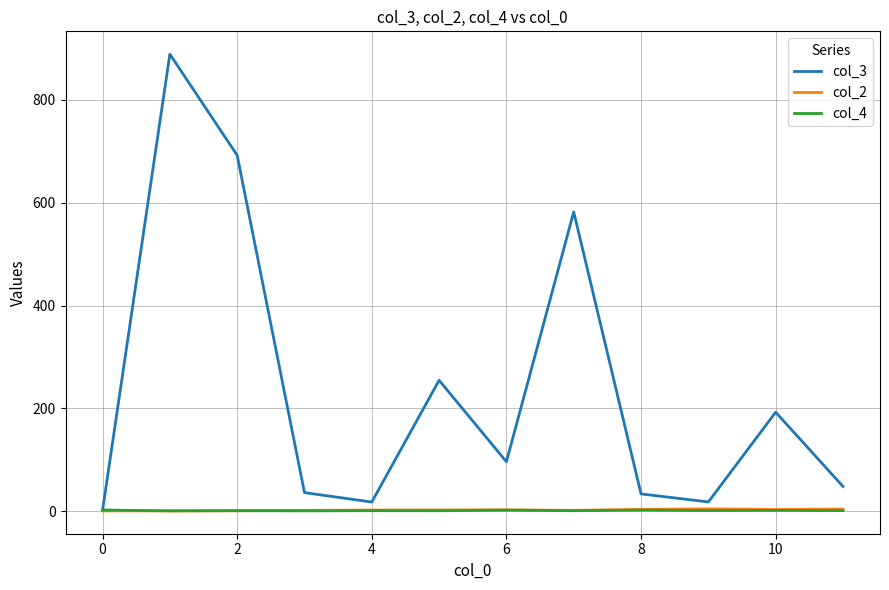

Which series has the widest spread of values?

col_3